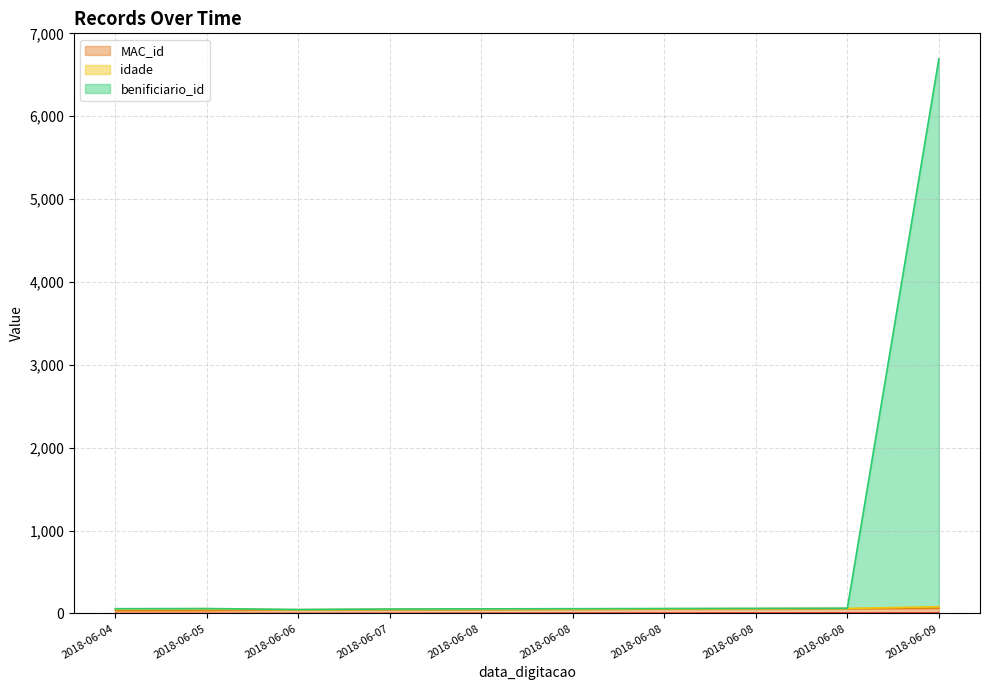

What is the difference between the MAC_id values at 2018-06-04 and 2018-06-08?

14